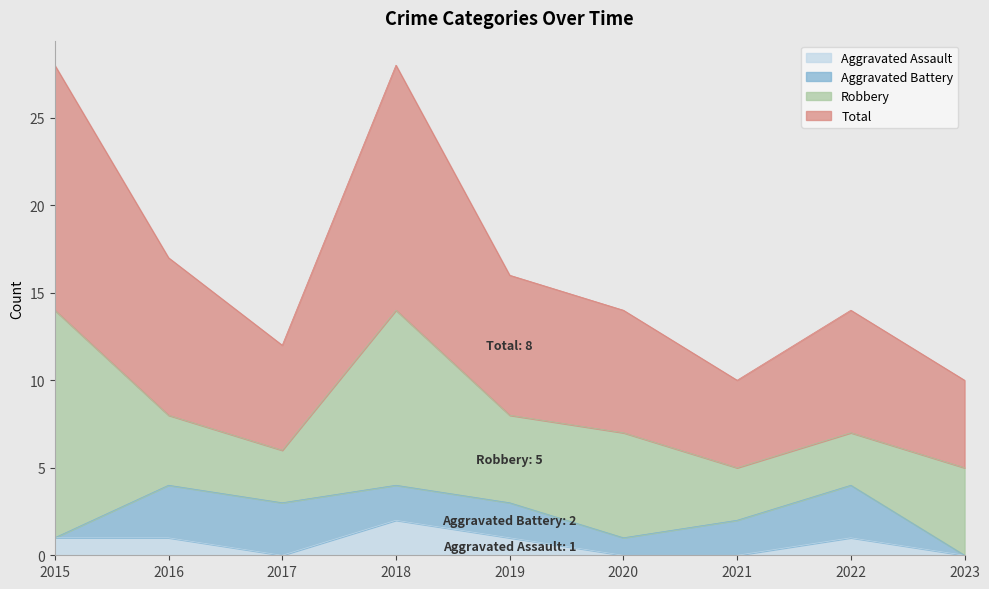

Between 2015 and 2019, which series saw the biggest shift?

Total